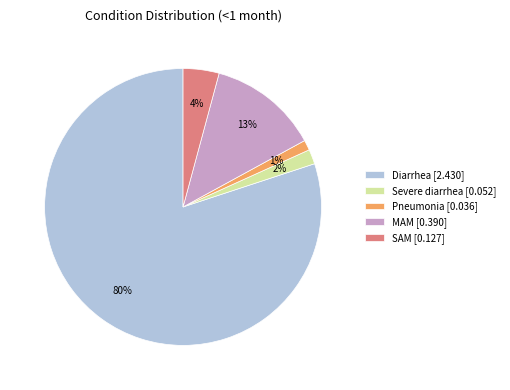

How many slices are in this pie chart?

5